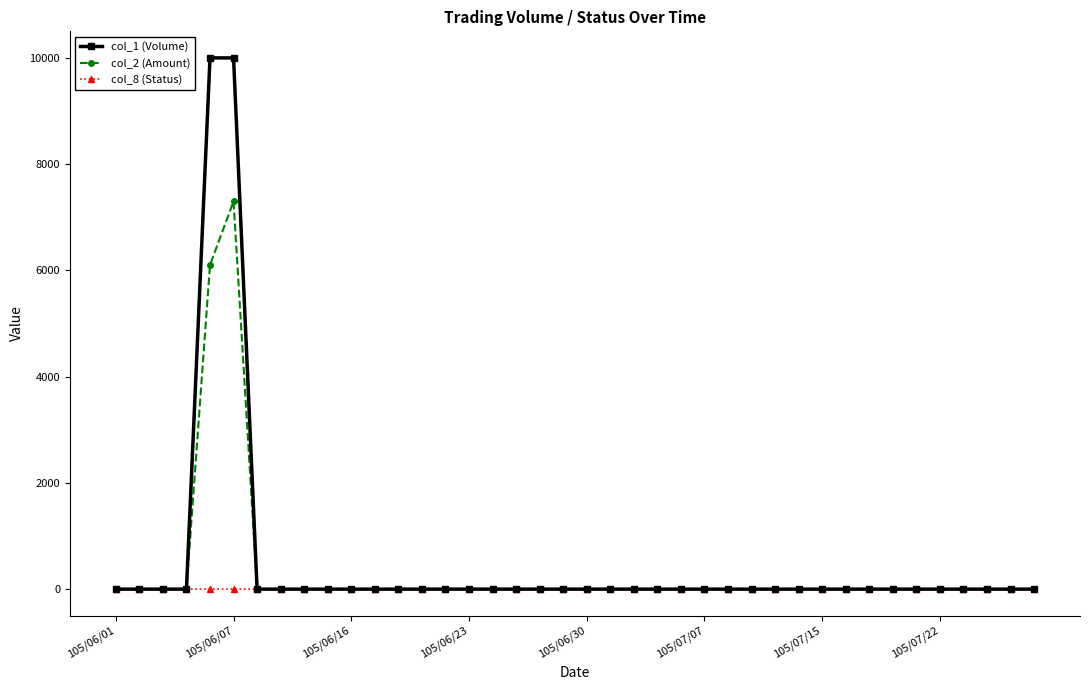

Which series has the largest range (max minus min)?

col_1 (Volume)